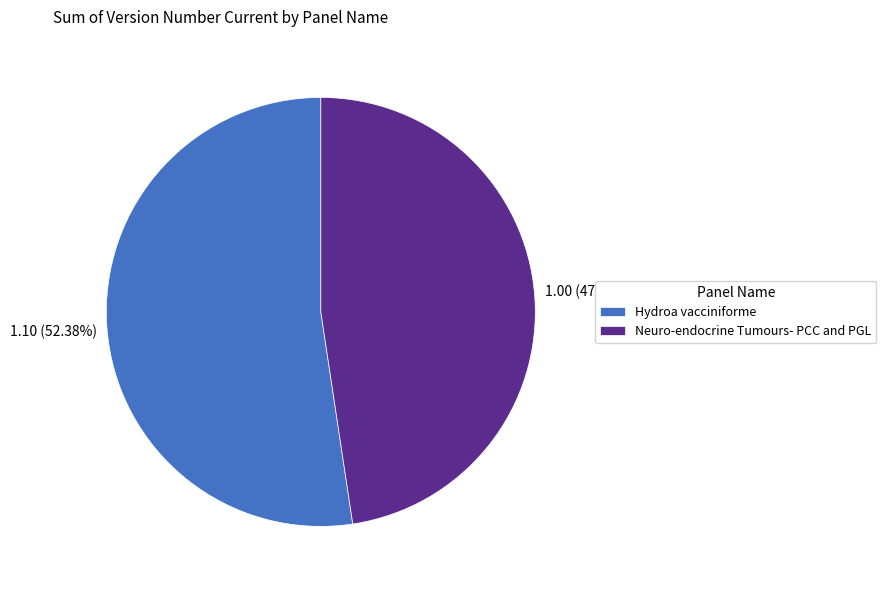

Is there a majority slice in this chart?

Yes